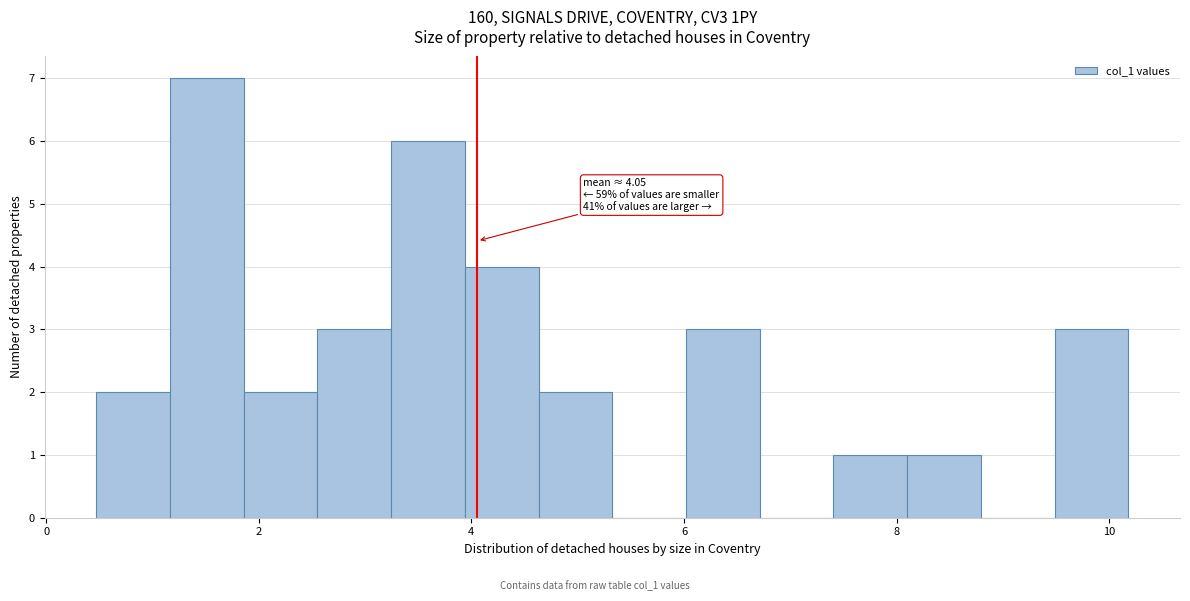

Read against the x-axis, roughly where is the centre of the tallest bar?

1.6